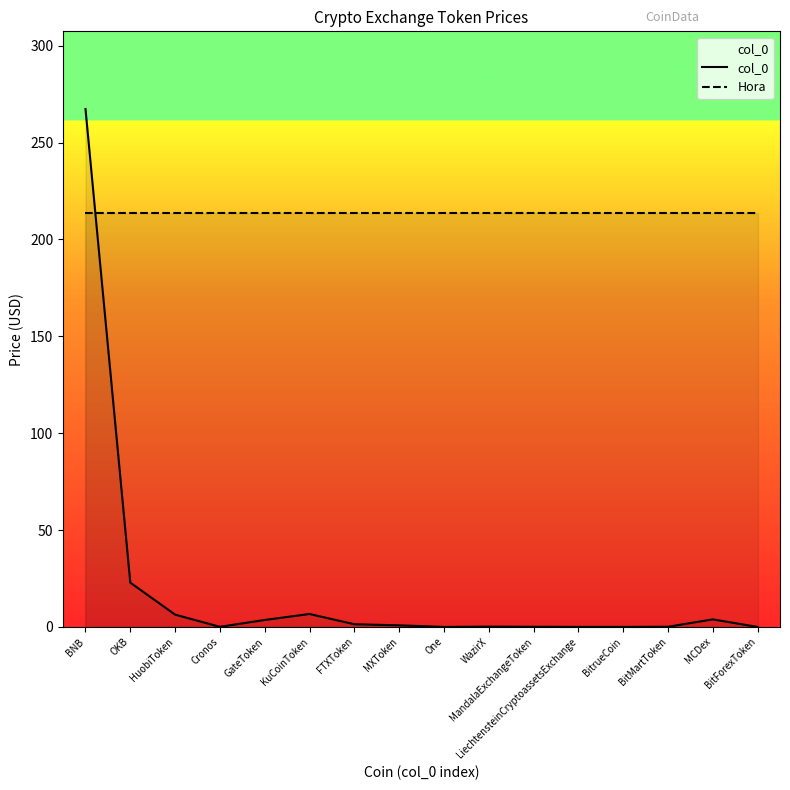

The Hora series shows 213.8 at WazirX. True or false?

True